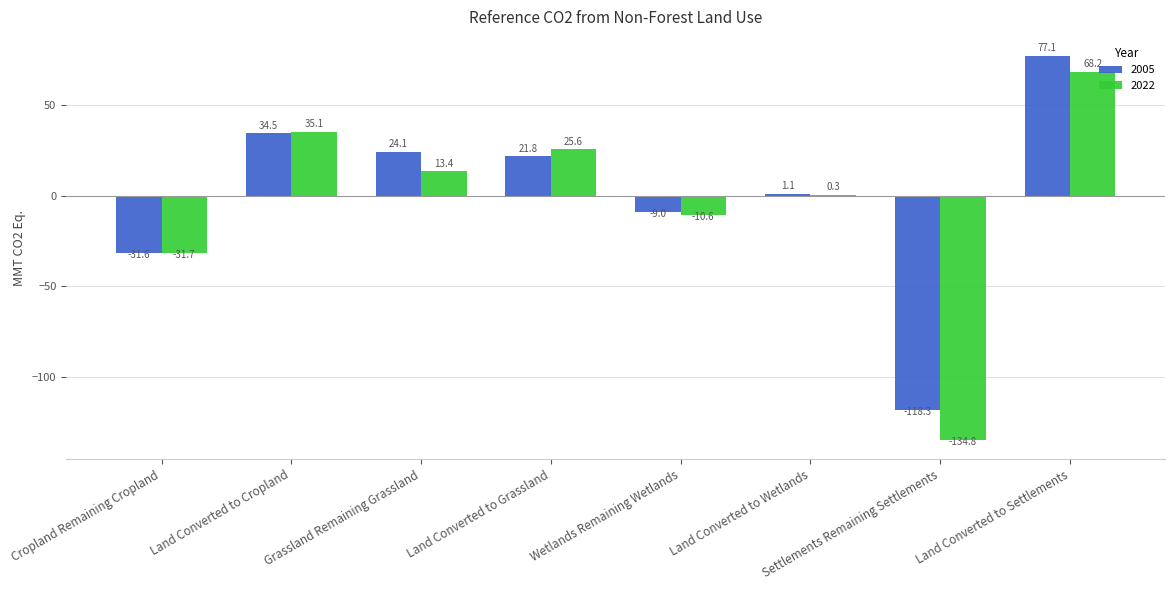

At which label does 2005 first exceed 21?

Land Converted to Cropland